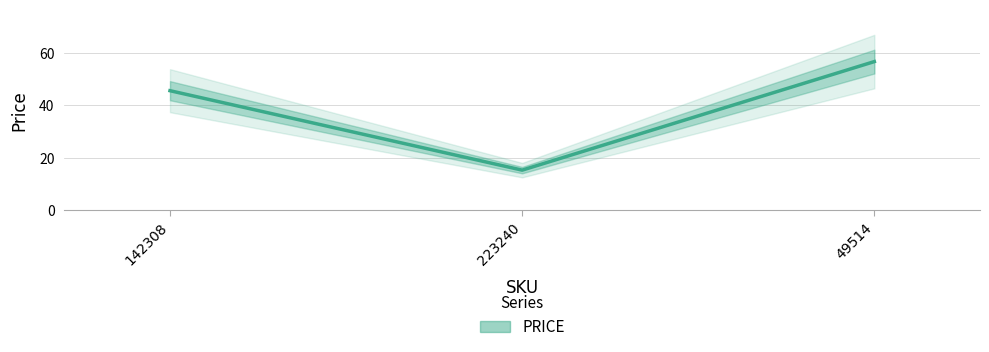

Reading left to right, transcribe all the data shown in this chart.

142308=45.6	223240=15.3	49514=56.7